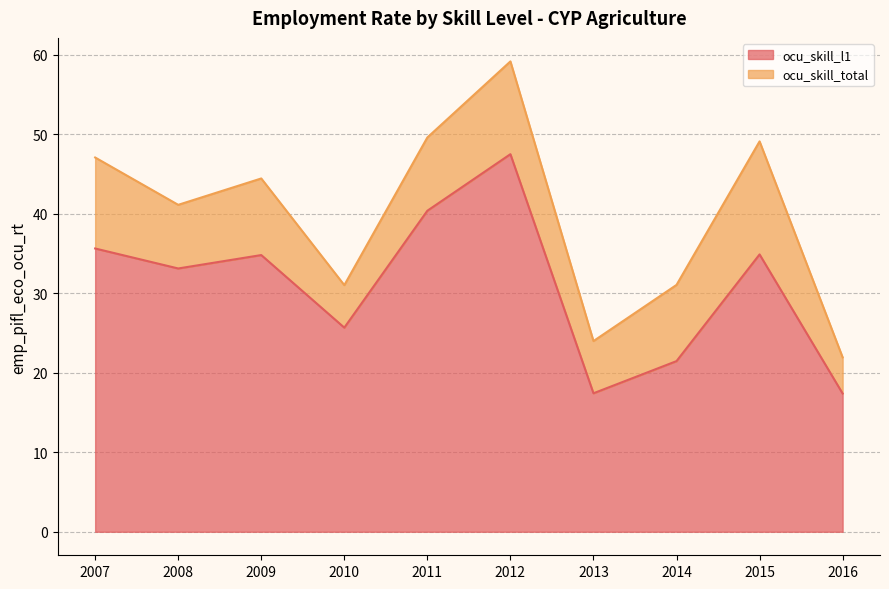

What is the highest value of the ocu_skill_l1 series?

47.5